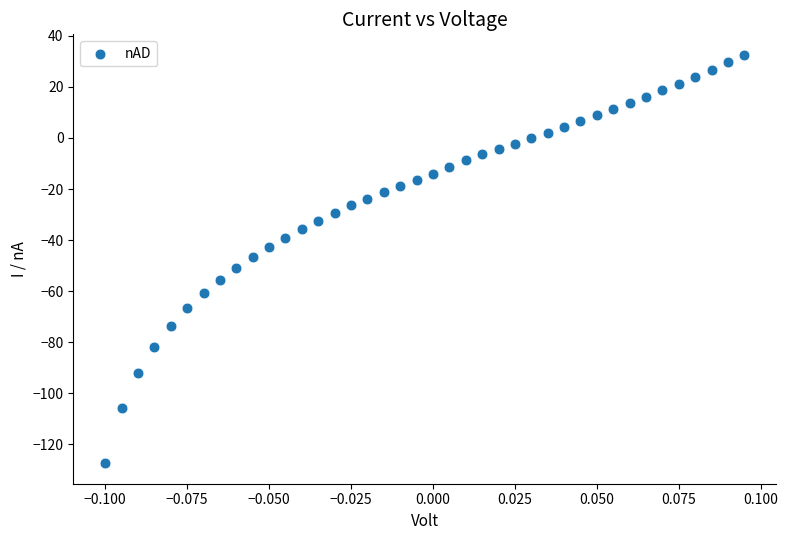

What is the range of Y values (max minus min)?

160.0